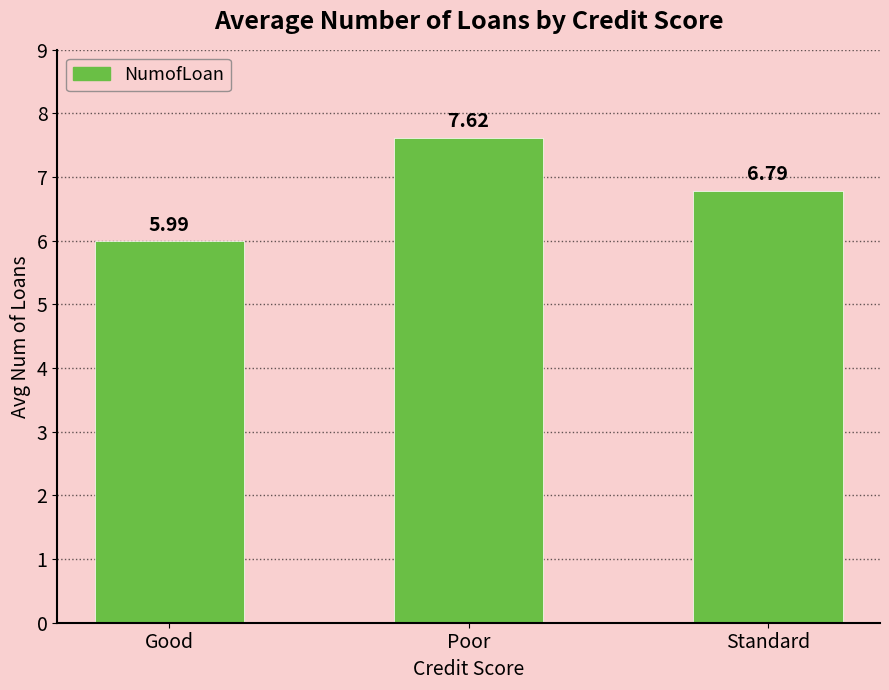

The value at Poor is 7.6. True or false?

True